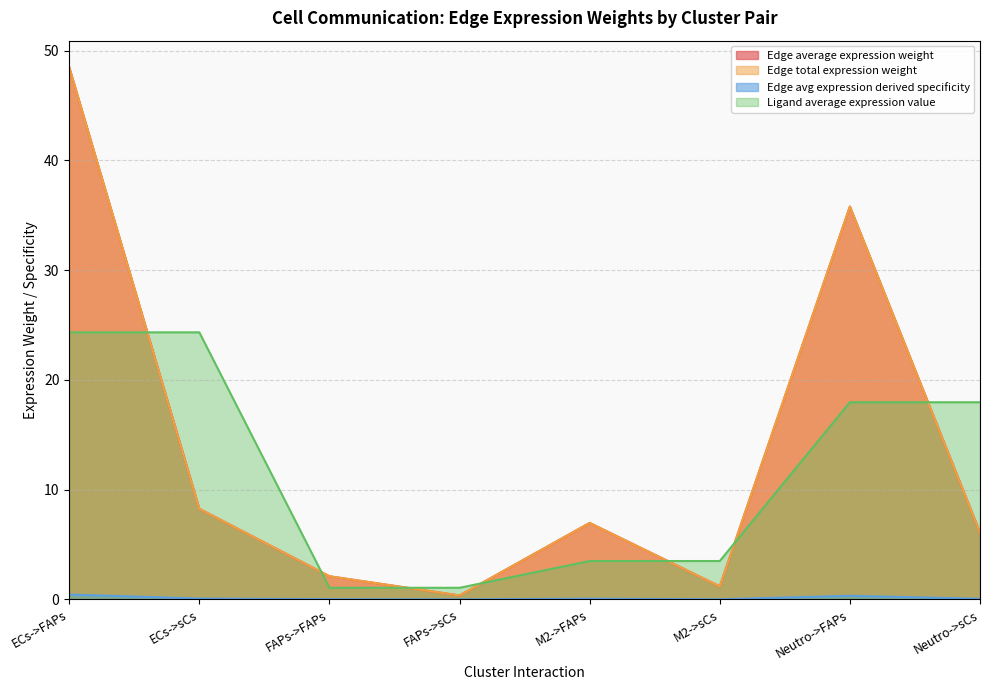

At which category is the sum across all series the highest?

ECs->FAPs